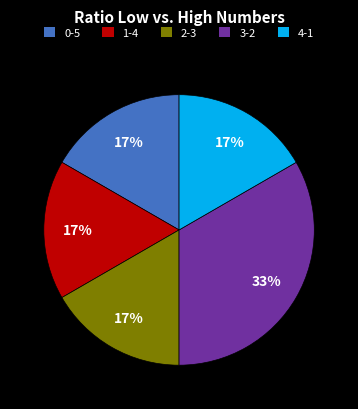

To the nearest percent, what is the average slice percentage?

20%